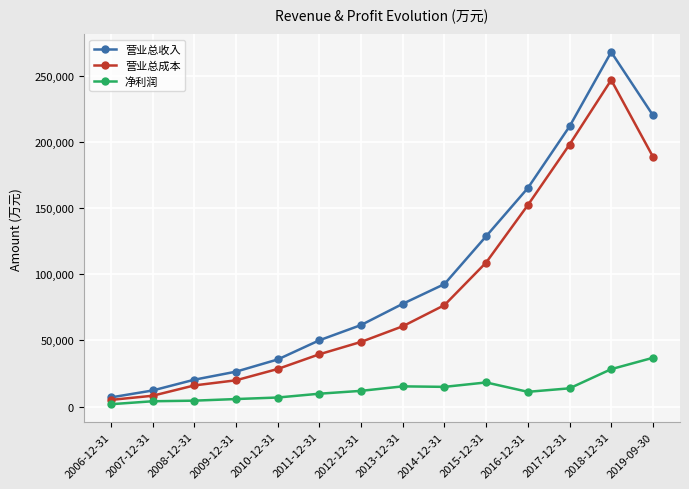

The value of 营业总成本 at 2015-12-31 is 108908. True or false?

True